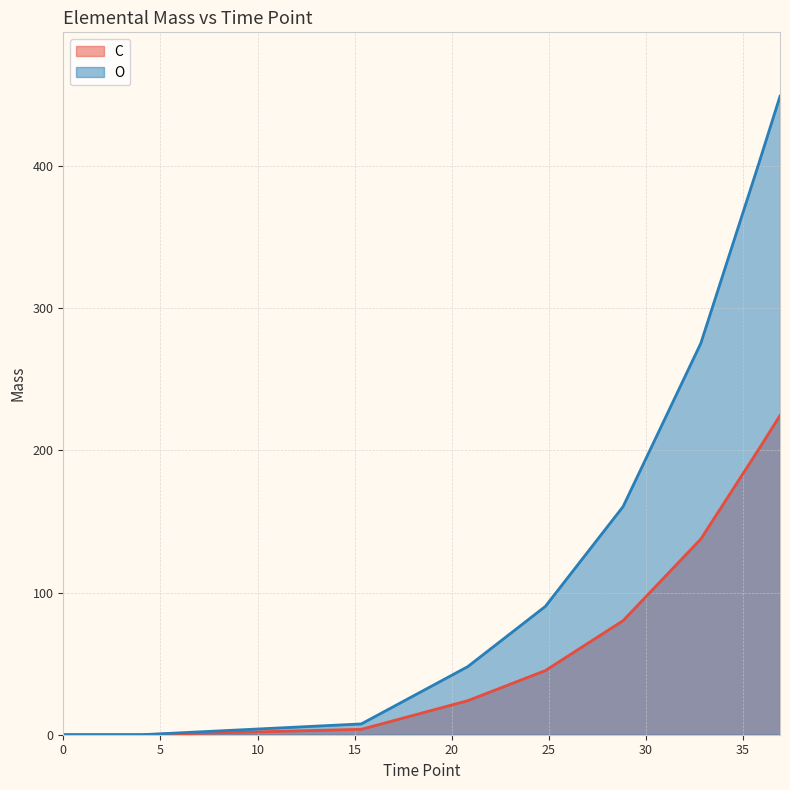

How many data points in C are above 45?

5